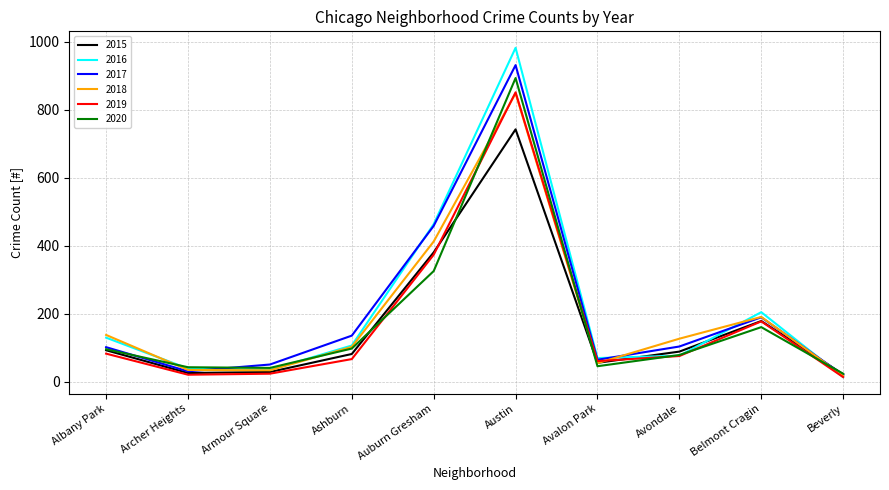

Which series has the largest range (max minus min)?

2016